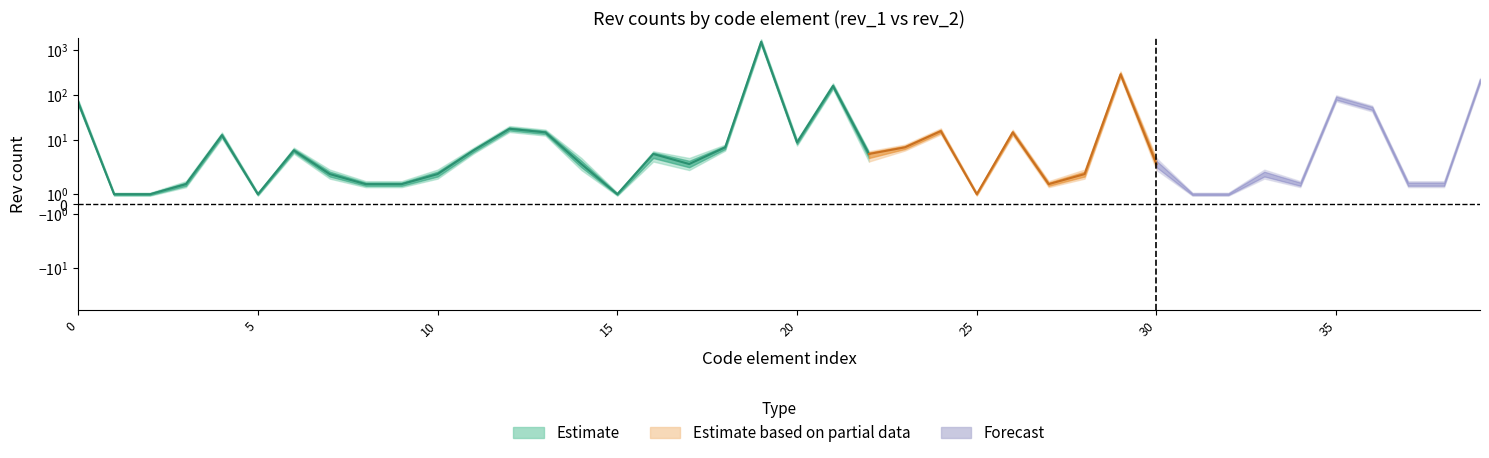

What is the value of the rev_1 point at the 13th from the left?

18